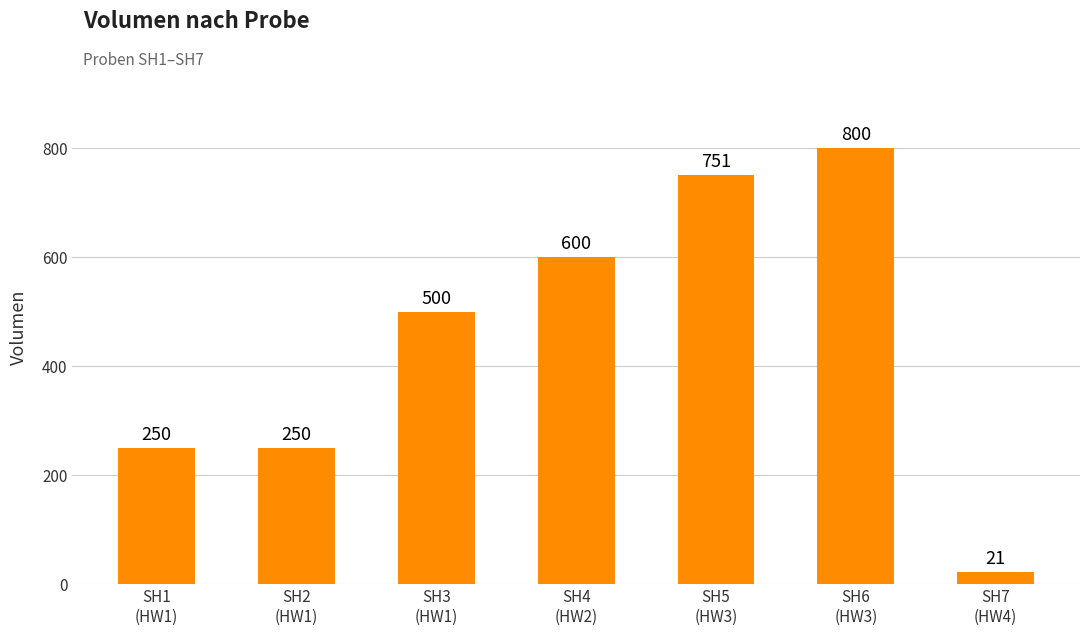

What is the smallest value displayed?

21